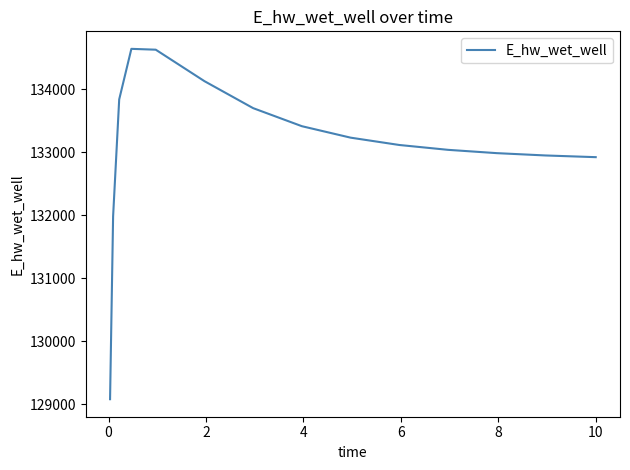

What is the difference between the maximum and minimum values?

5568.9